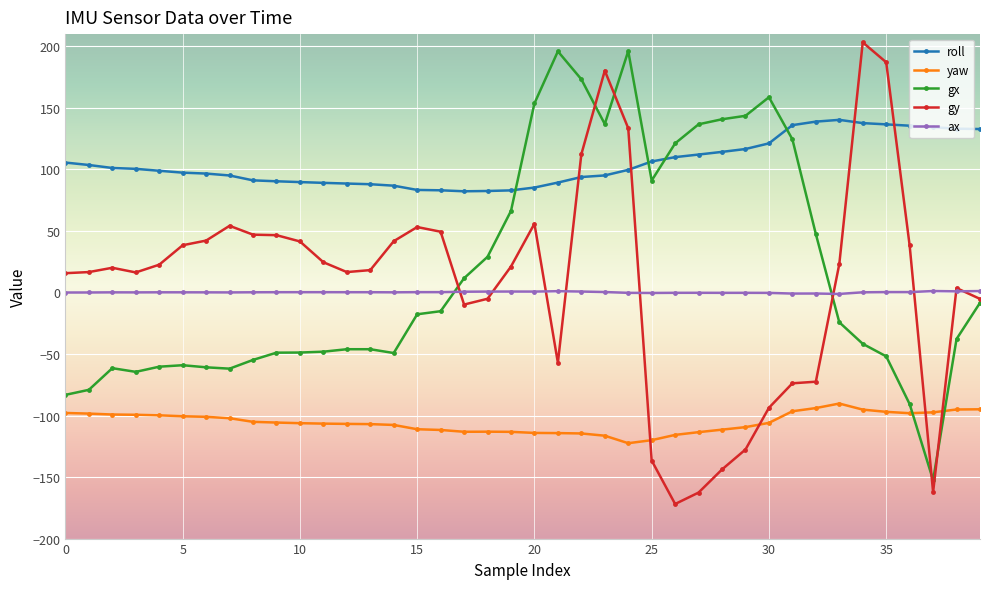

What is the maximum value for roll?

140.3